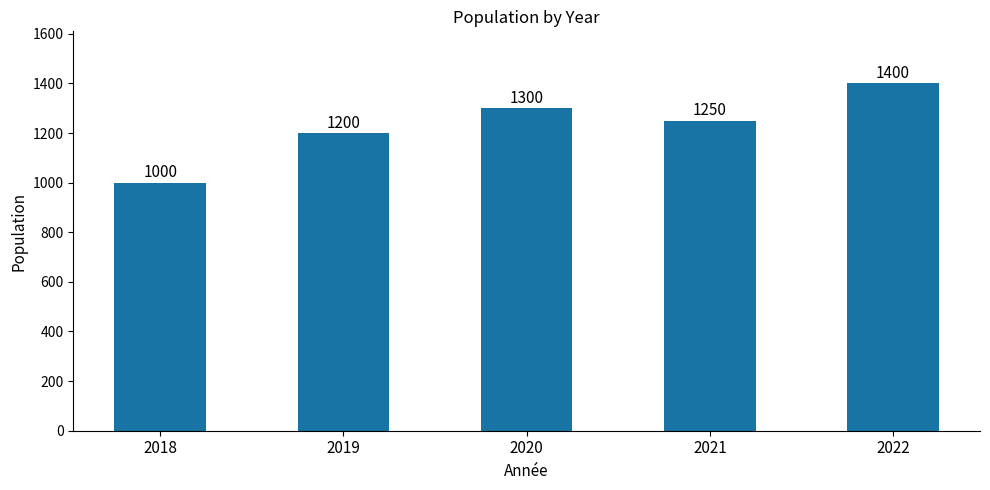

What is the value of the 2nd bar from the left?

1200